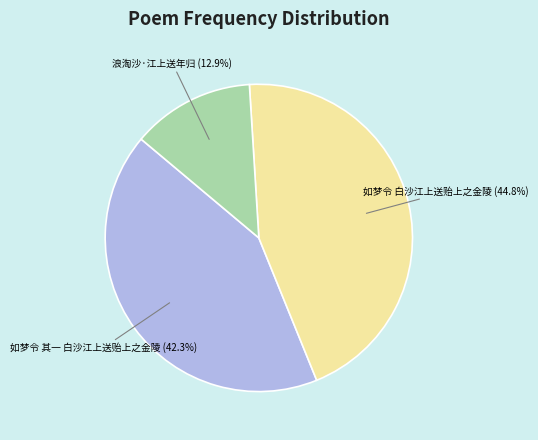

Is there a majority slice in this chart?

No